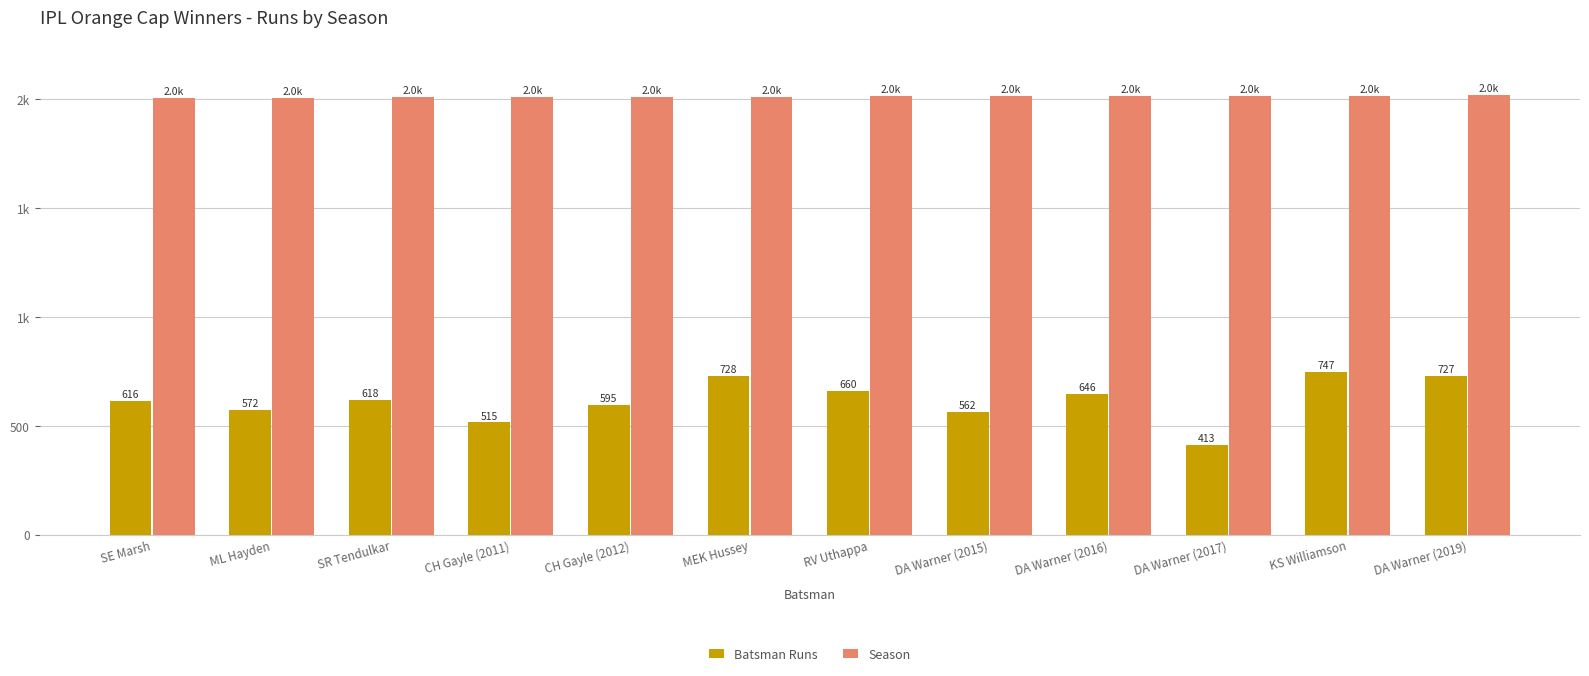

The value of Batsman Runs at DA Warner (2016) is 1028. True or false?

False